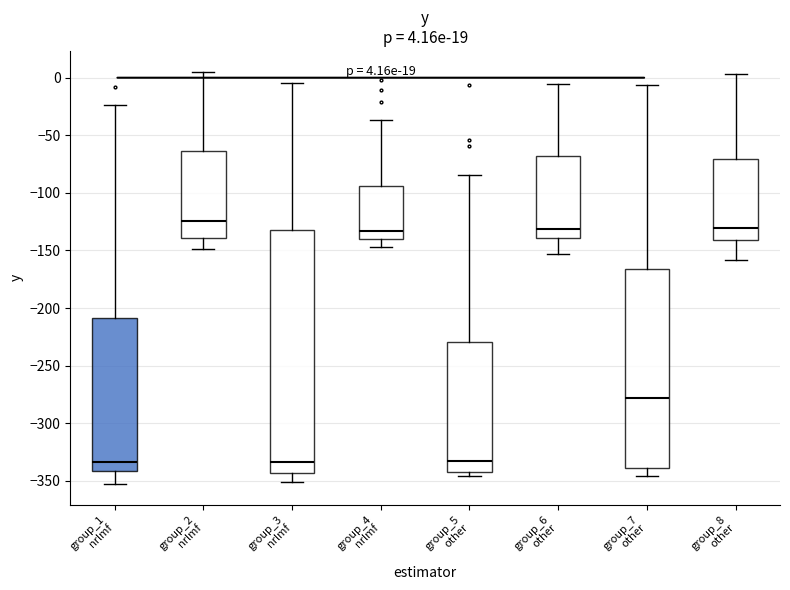

Comparing the boxes themselves (not the whiskers), which one is the tallest?

group_3 nrlmf